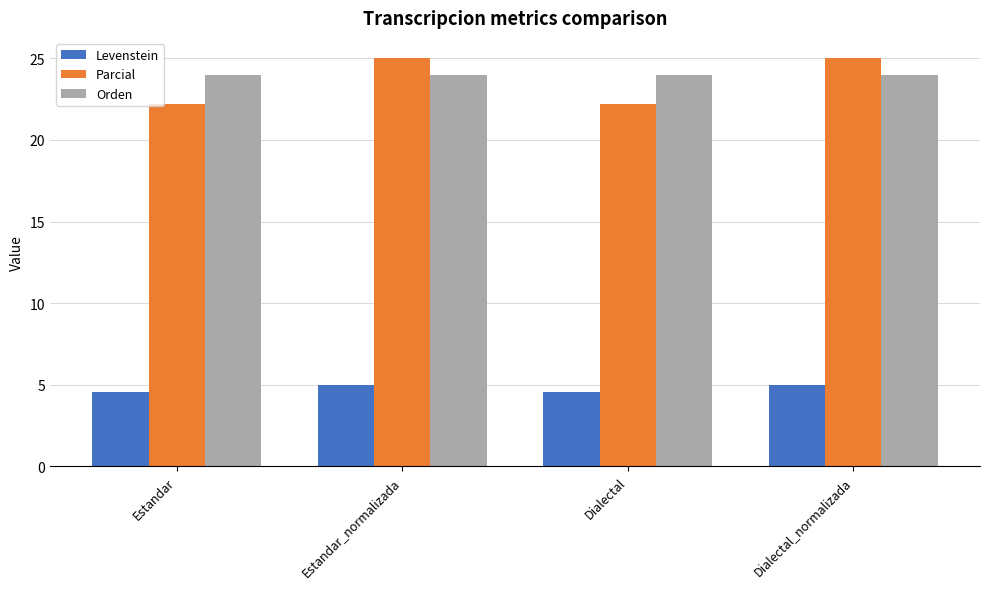

What is the sum of the Levenstein values at Estandar_normalizada and Estandar?

9.5